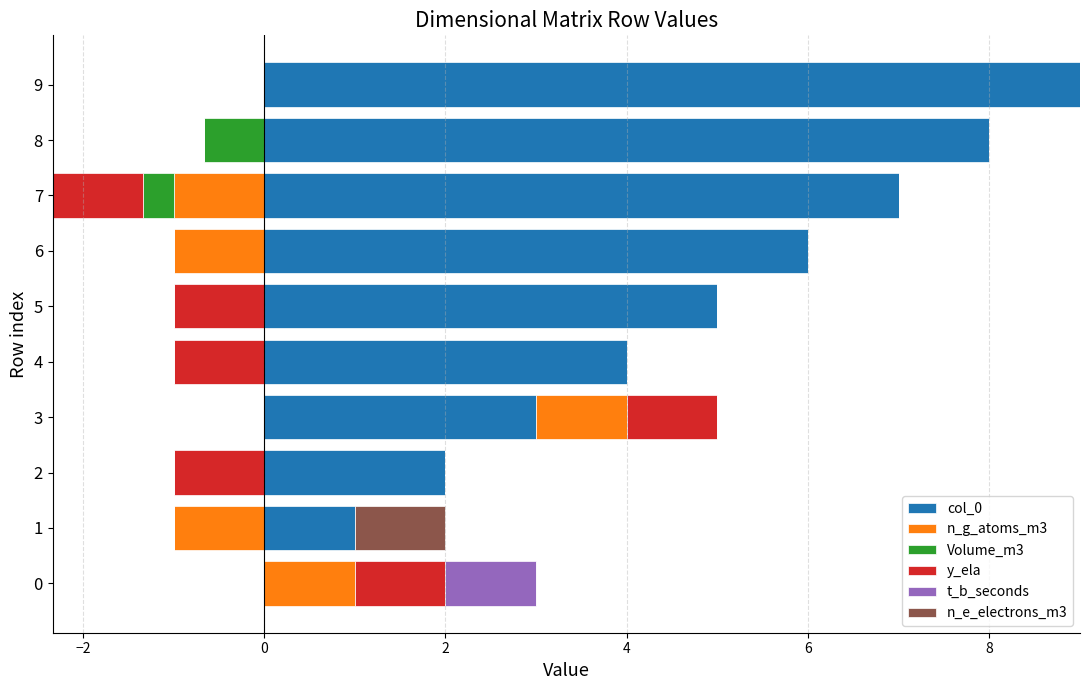

How many groups of bars are there?

10